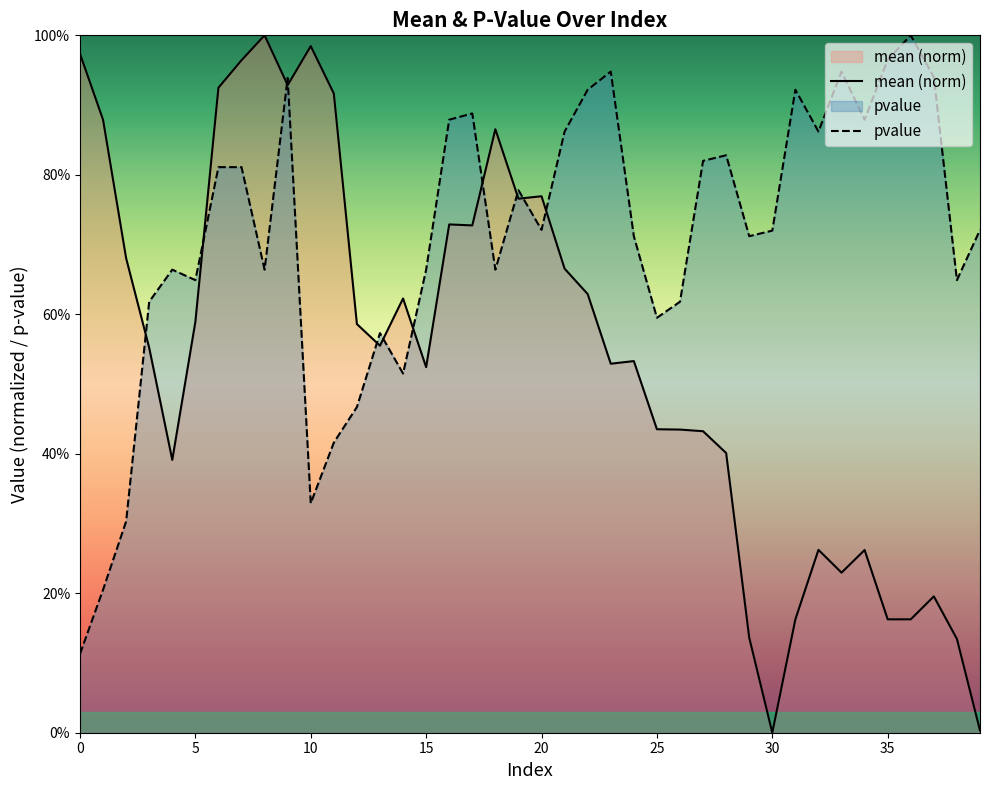

What is the value of the pvalue point at the 20th from the left?

0.8